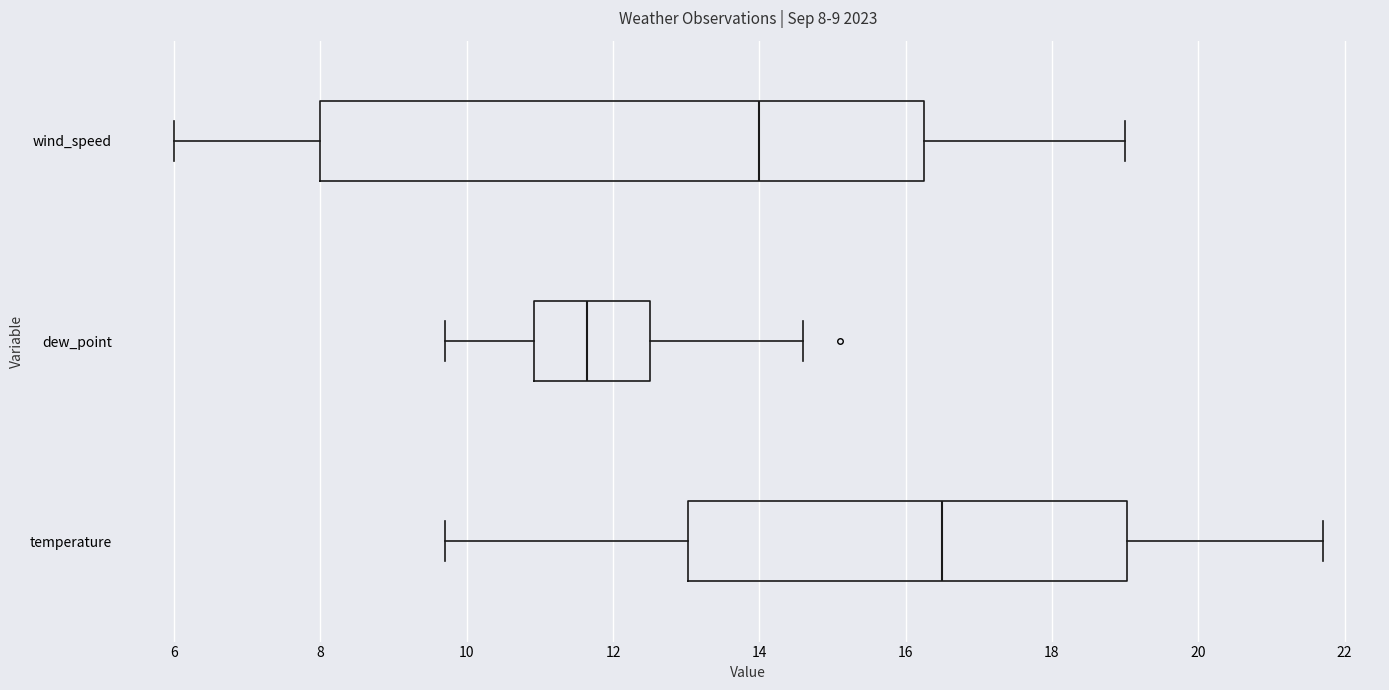

Which box's median line is the furthest to the right?

temperature